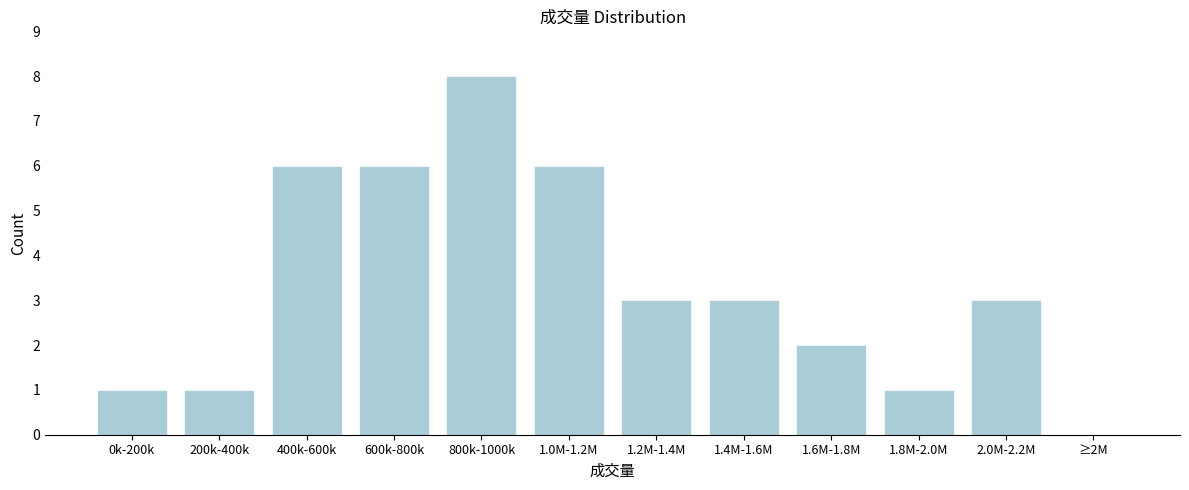

Reading left to right, what are all the values shown in this chart?

0k-200k=1	200k-400k=1	400k-600k=6	600k-800k=6	800k-1000k=8	1.0M-1.2M=6	1.2M-1.4M=3	1.4M-1.6M=3	1.6M-1.8M=2	1.8M-2.0M=1	2.0M-2.2M=3	≥2M=0